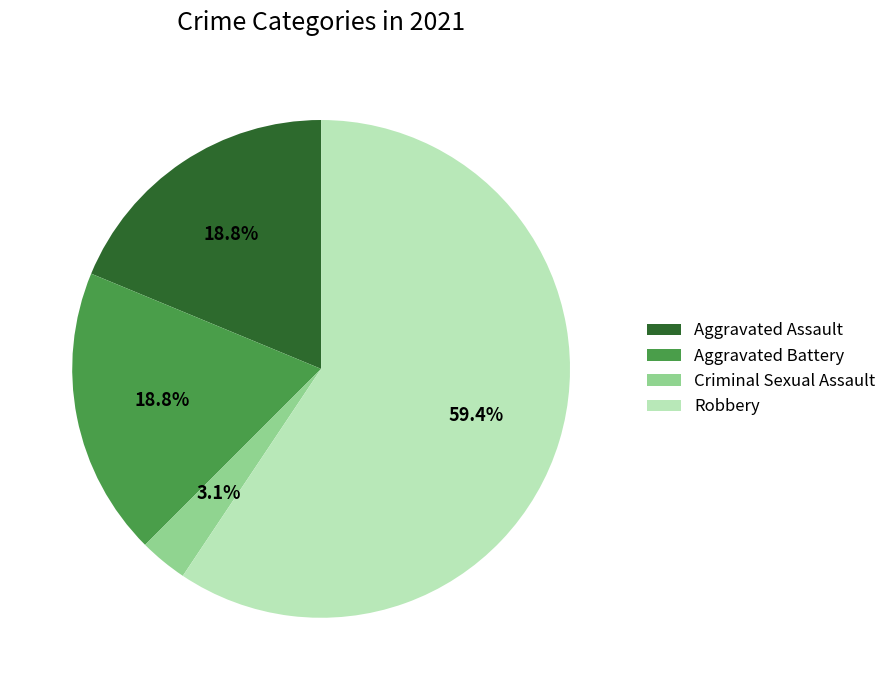

Which category accounts for the majority?

Robbery